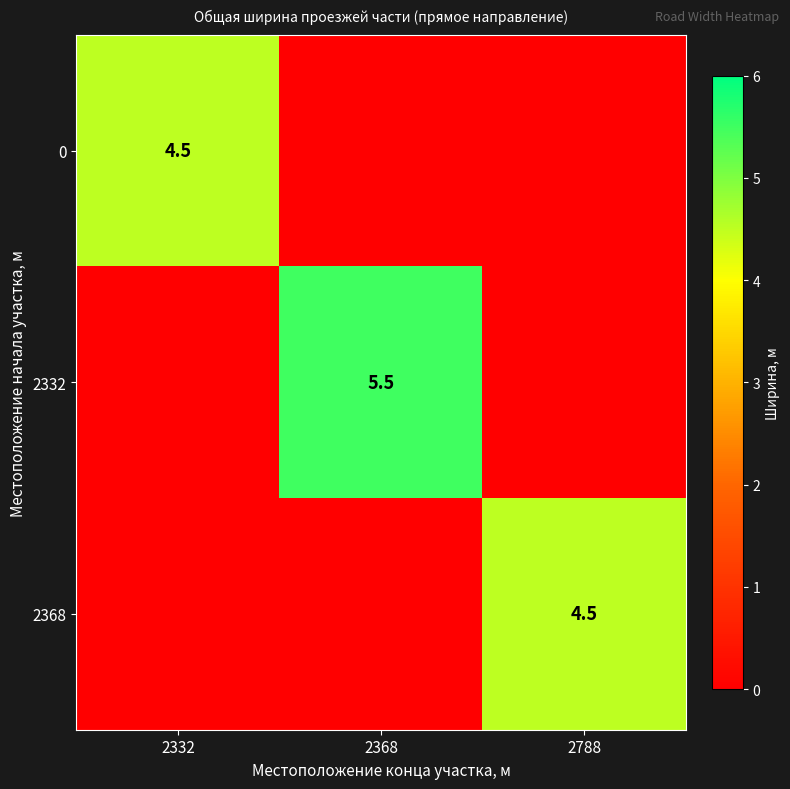

True or false: 2332 has a value of 5.5 at 2368.

True